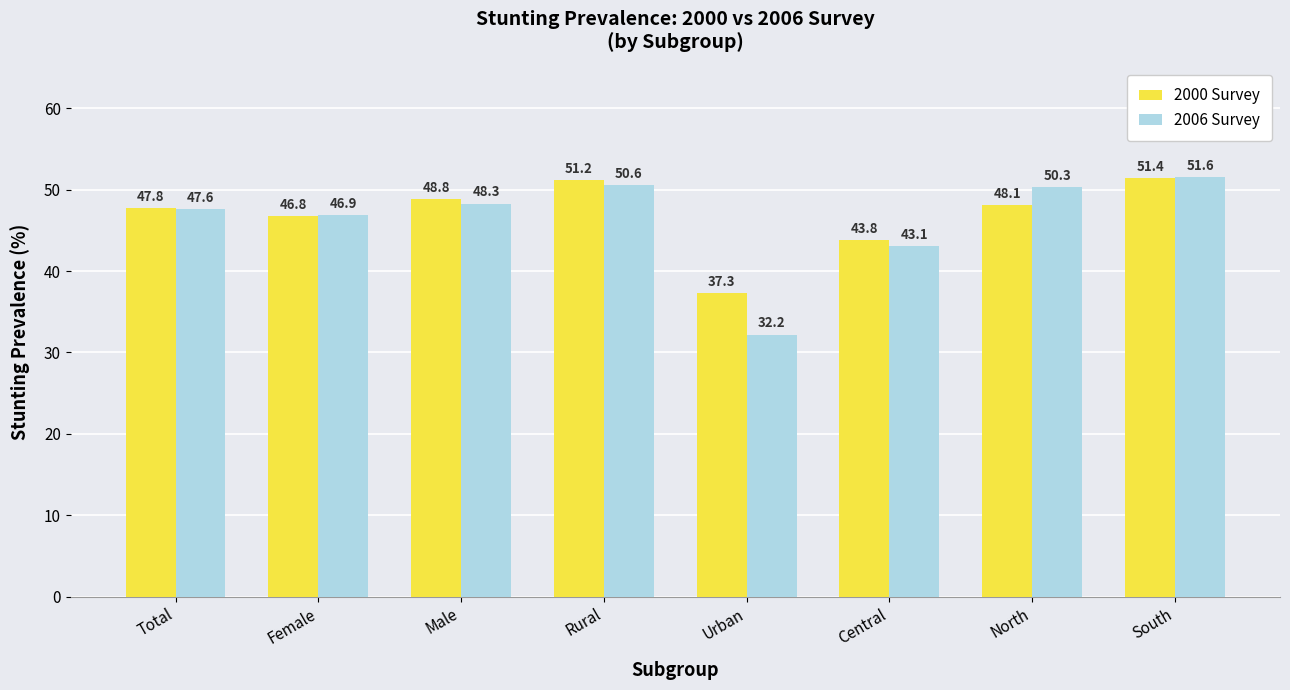

How many series are shown in this chart?

2